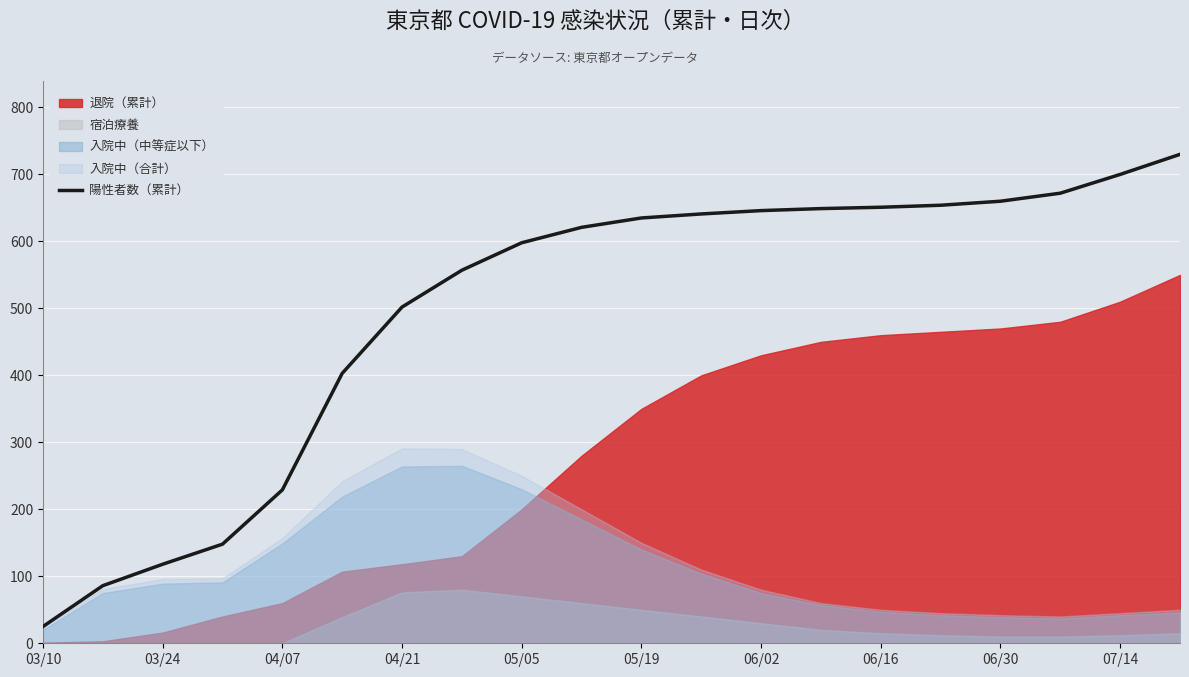

The 陽性者数（累計） series shows 118 at 03/24. True or false?

True